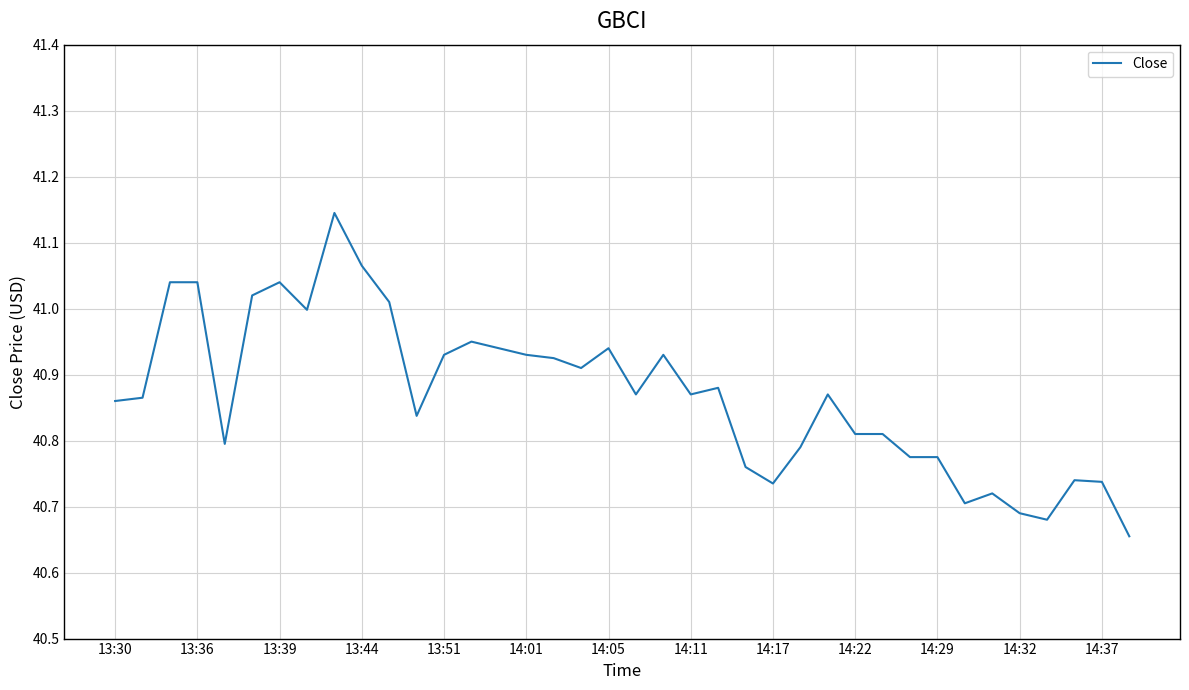

Is it true that the value at 14:29 is 10.3?

False